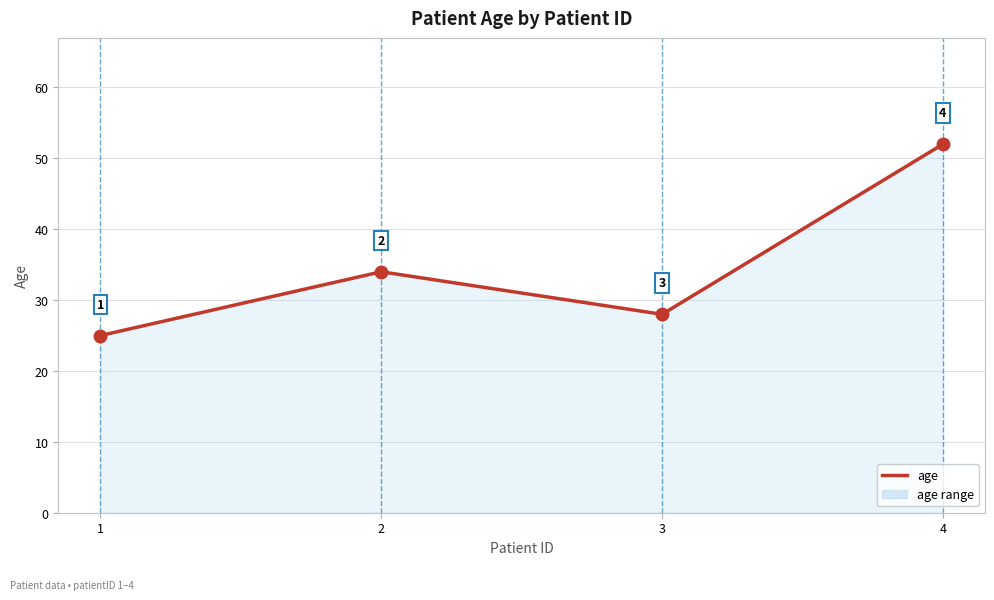

At which category does the data reach its first local valley?

3